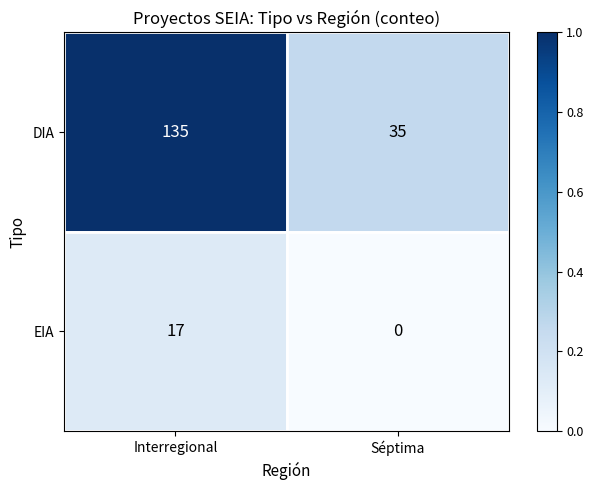

Is the value of EIA at Séptima greater than the value of DIA at Séptima?

No